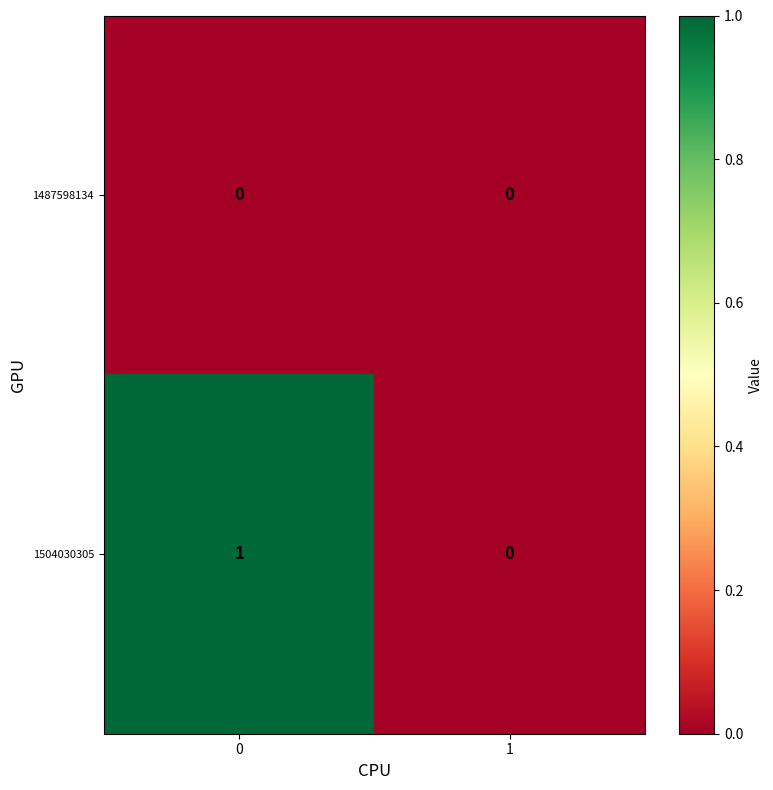

Count the number of categories in the chart.

2